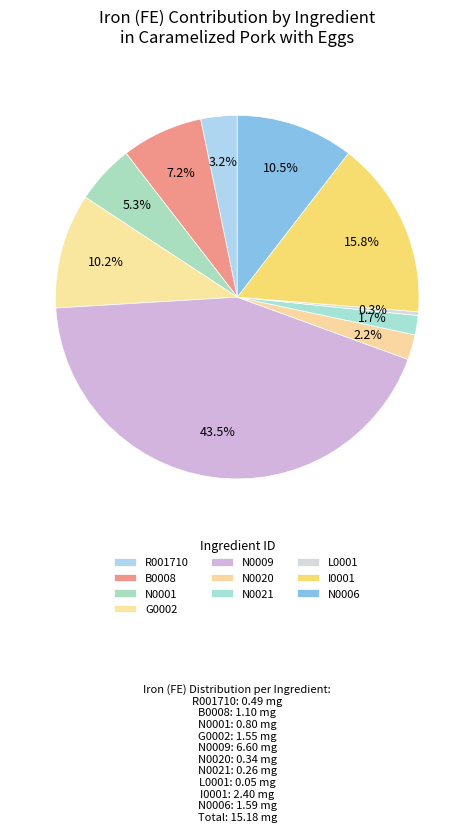

Count the number of slices in the pie.

10